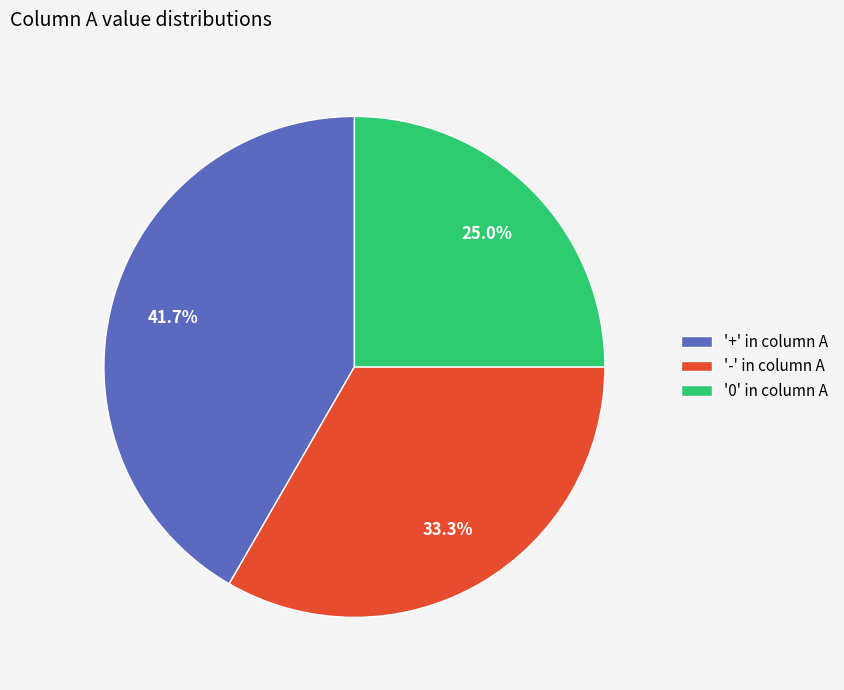

How many segments does this pie chart have?

3